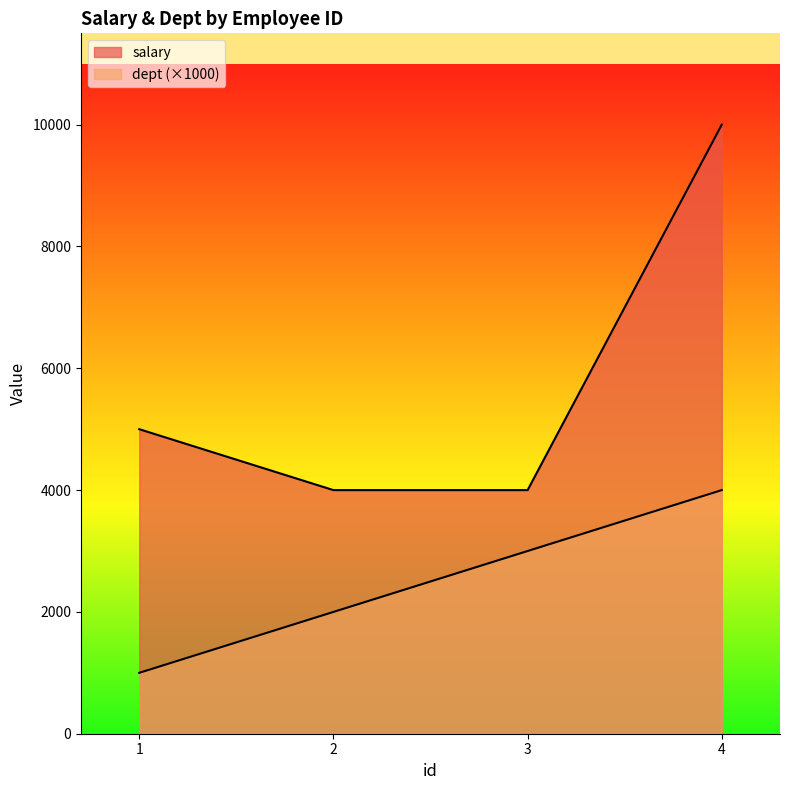

How many data points are less than 5000?

2